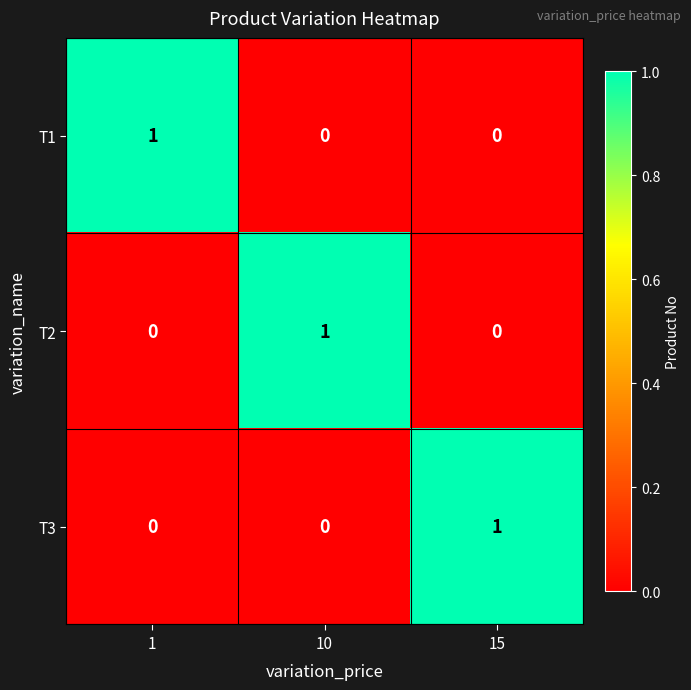

Reading left to right, extract all data points from this chart.

T1: 1	0	0
T2: 0	1	0
T3: 0	0	1